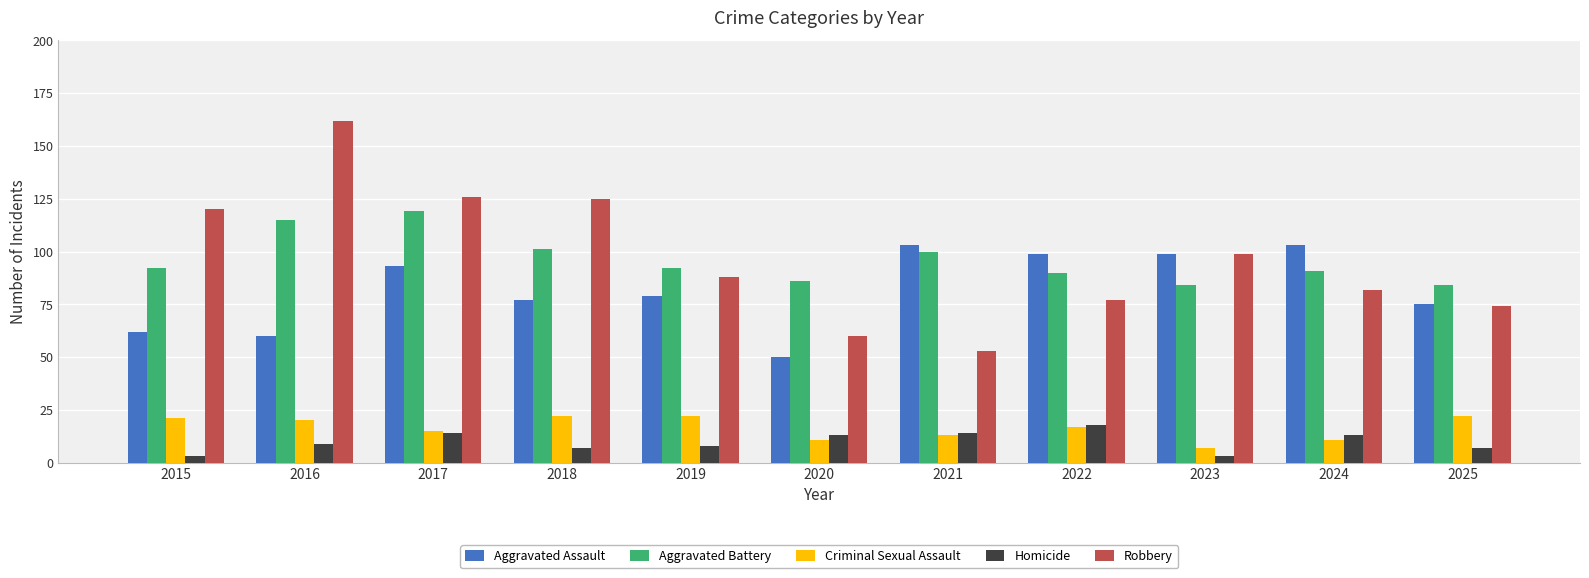

Is it true that Aggravated Battery equals 151 at 2020?

False